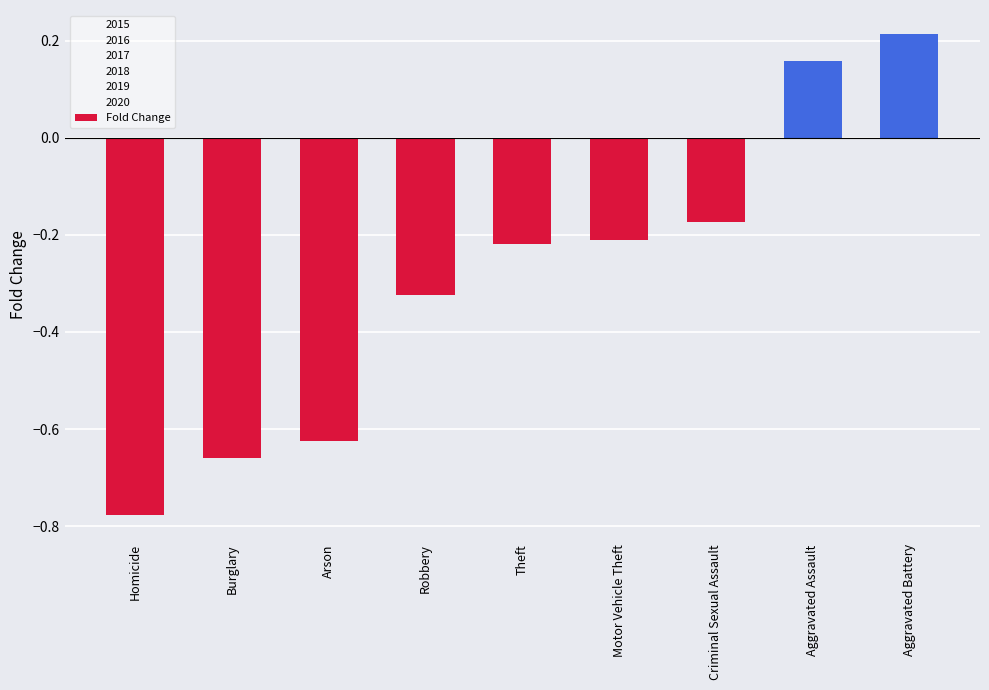

How many values are below zero?

7